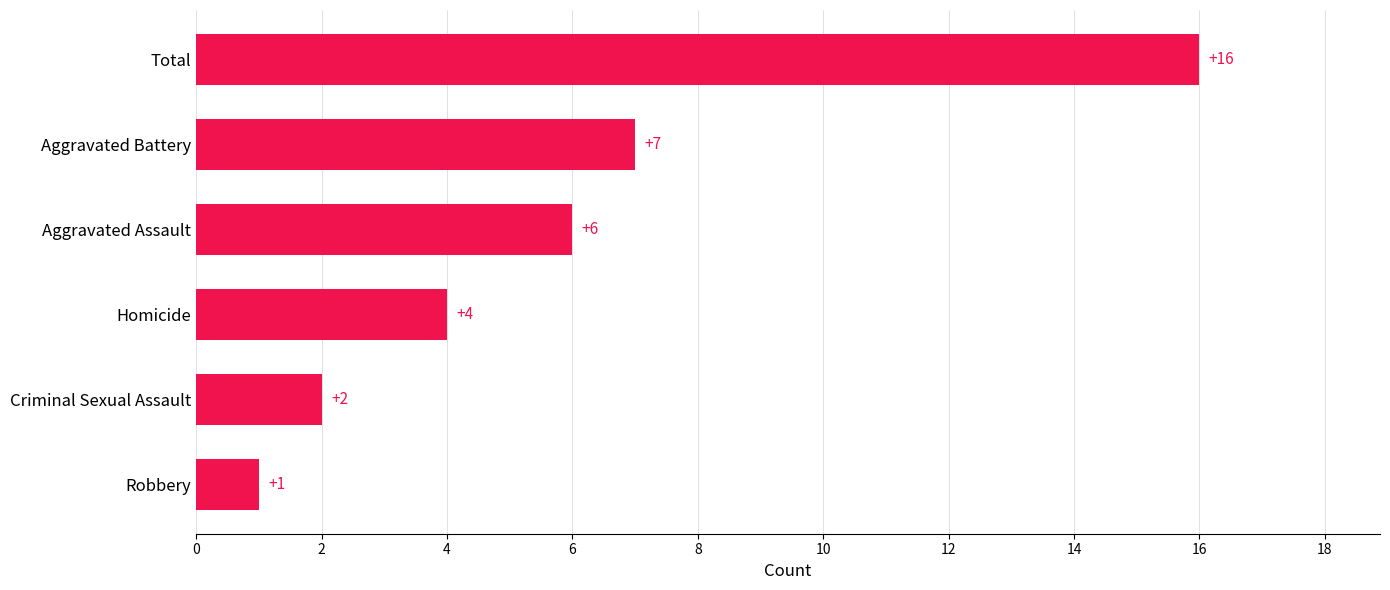

Reading bottom to top, transcribe all the data shown in this chart.

1	2	4	6	7	16